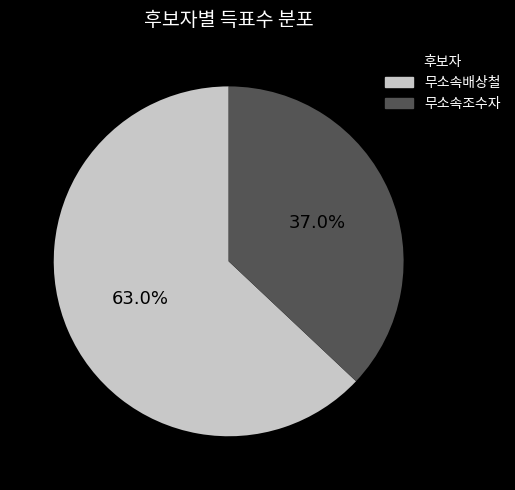

The 무소속배상철 slice represents 63% of the pie. True or false?

True